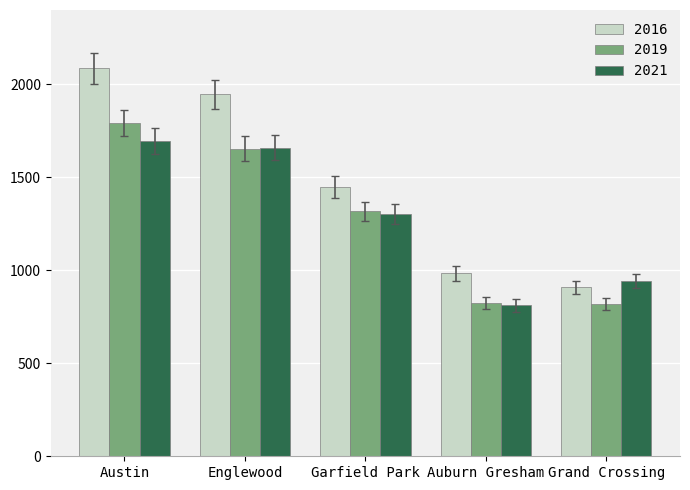

How many bars are there in each group?

3